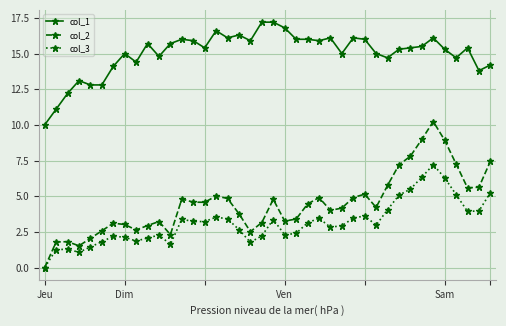

List the series in order of their peak value, lowest first.

col_3, col_2, col_1